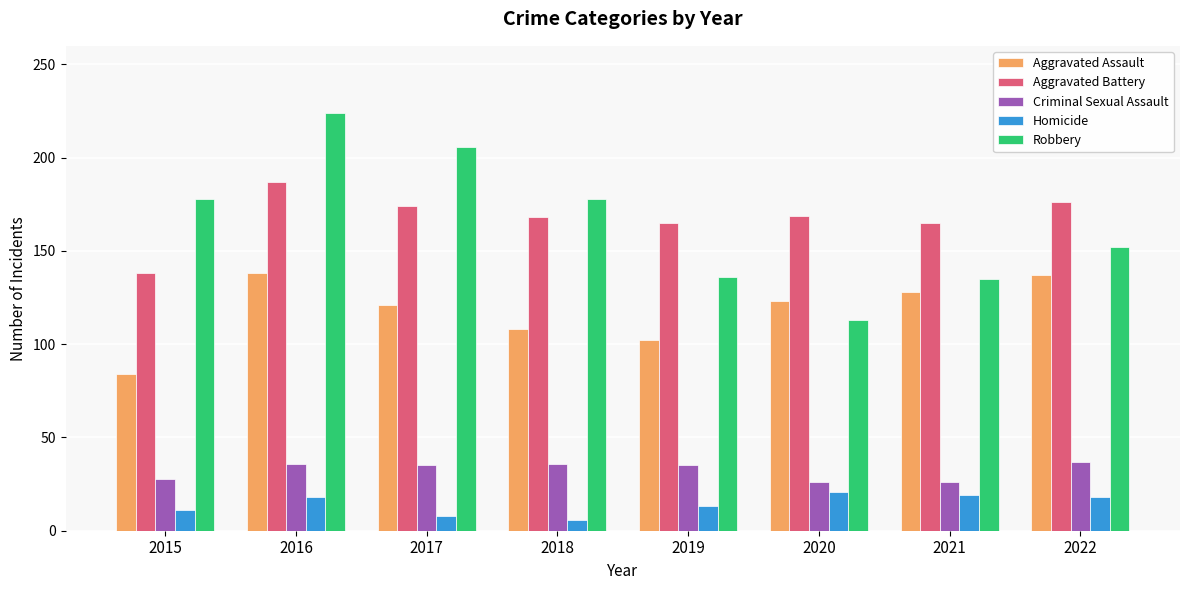

What is the difference between the Robbery values at 2016 and 2015?

46